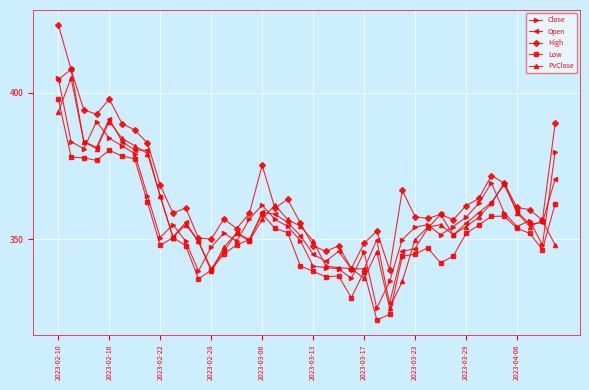

What is the minimum value shown in the chart?

322.5